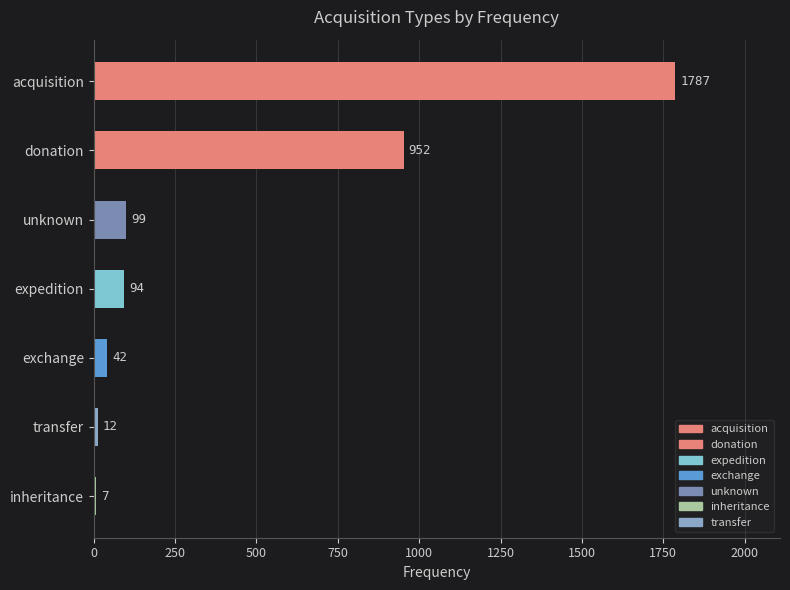

What is the change in value from exchange to donation?

+910